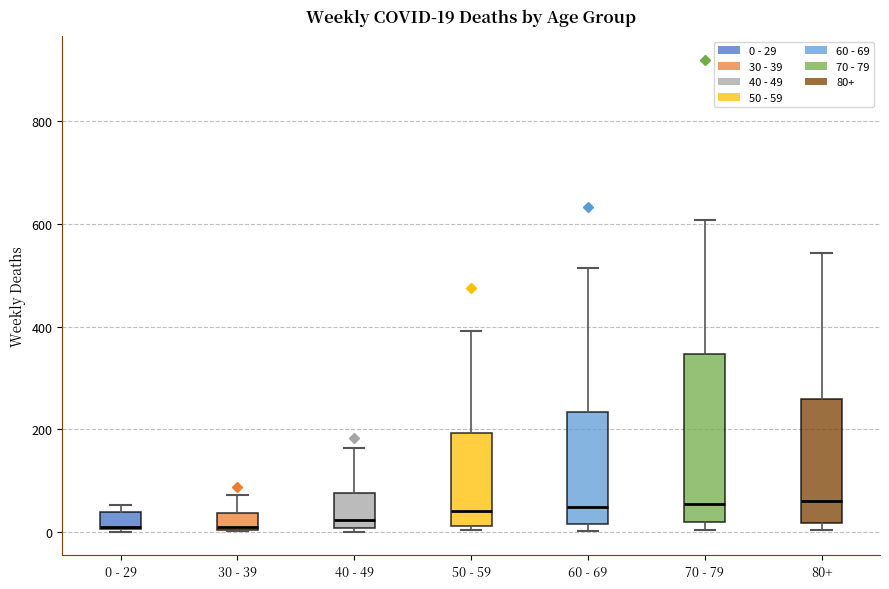

Comparing the boxes themselves (not the whiskers), which one is the tallest?

70 - 79